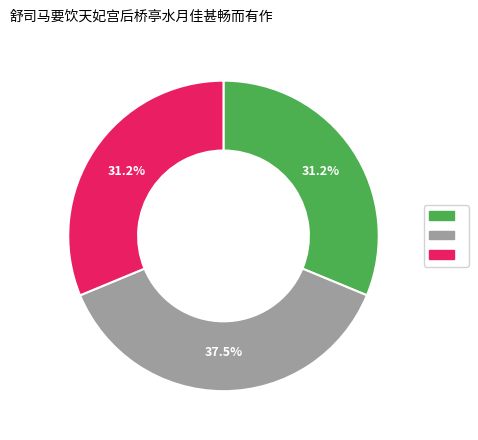

Is there a majority slice in this chart?

No